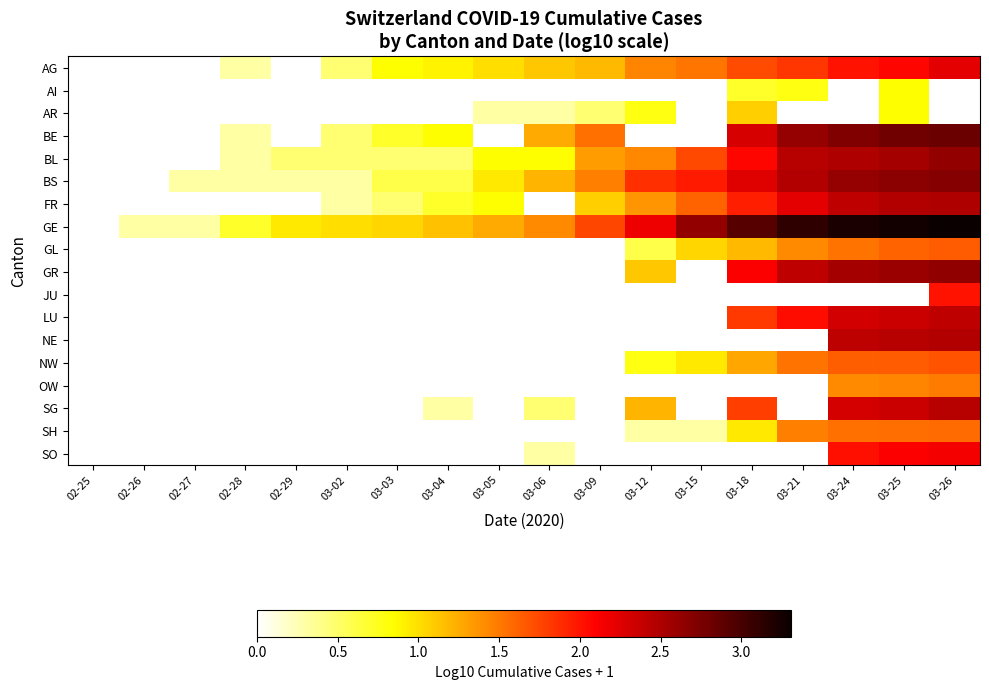

Reading right to left, extract all data points from this chart.

AG: 03-26=2.2	03-25=2.1	03-24=2.0	03-21=1.8	03-18=1.7	03-15=1.5	03-12=1.4	03-09=1.2	03-06=1.1	03-05=1.0	03-04=0.9	03-03=0.8	03-02=0.5	02-29=0.0	02-28=0.3	02-27=0.0	02-26=0.0	02-25=0.0
AI: 03-26=0.0	03-25=0.8	03-24=0.0	03-21=0.8	03-18=0.7	03-15=0.0	03-12=0.0	03-09=0.0	03-06=0.0	03-05=0.0	03-04=0.0	03-03=0.0	03-02=0.0	02-29=0.0	02-28=0.0	02-27=0.0	02-26=0.0	02-25=0.0
AR: 03-26=0.0	03-25=0.8	03-24=0.0	03-21=0.0	03-18=1.1	03-15=0.0	03-12=0.8	03-09=0.5	03-06=0.3	03-05=0.3	03-04=0.0	03-03=0.0	03-02=0.0	02-29=0.0	02-28=0.0	02-27=0.0	02-26=0.0	02-25=0.0
BE: 03-26=2.8	03-25=2.8	03-24=2.7	03-21=2.6	03-18=2.3	03-15=0.0	03-12=0.0	03-09=1.5	03-06=1.3	03-05=0.0	03-04=0.8	03-03=0.7	03-02=0.5	02-29=0.0	02-28=0.3	02-27=0.0	02-26=0.0	02-25=0.0
BL: 03-26=2.6	03-25=2.5	03-24=2.5	03-21=2.5	03-18=2.1	03-15=1.7	03-12=1.4	03-09=1.3	03-06=0.8	03-05=0.8	03-04=0.5	03-03=0.5	03-02=0.5	02-29=0.5	02-28=0.3	02-27=0.0	02-26=0.0	02-25=0.0
BS: 03-26=2.7	03-25=2.7	03-24=2.6	03-21=2.5	03-18=2.3	03-15=2.0	03-12=1.9	03-09=1.5	03-06=1.2	03-05=1.0	03-04=0.6	03-03=0.6	03-02=0.3	02-29=0.3	02-28=0.3	02-27=0.3	02-26=0.0	02-25=0.0
FR: 03-26=2.5	03-25=2.5	03-24=2.4	03-21=2.2	03-18=1.9	03-15=1.6	03-12=1.4	03-09=1.1	03-06=0.0	03-05=0.8	03-04=0.7	03-03=0.5	03-02=0.3	02-29=0.0	02-28=0.0	02-27=0.0	02-26=0.0	02-25=0.0
GE: 03-26=3.3	03-25=3.3	03-24=3.2	03-21=3.1	03-18=2.9	03-15=2.6	03-12=2.2	03-09=1.8	03-06=1.4	03-05=1.3	03-04=1.1	03-03=1.0	03-02=1.0	02-29=1.0	02-28=0.7	02-27=0.3	02-26=0.3	02-25=0.0
GL: 03-26=1.6	03-25=1.6	03-24=1.5	03-21=1.4	03-18=1.2	03-15=1.0	03-12=0.6	03-09=0.0	03-06=0.0	03-05=0.0	03-04=0.0	03-03=0.0	03-02=0.0	02-29=0.0	02-28=0.0	02-27=0.0	02-26=0.0	02-25=0.0
GR: 03-26=2.6	03-25=2.6	03-24=2.5	03-21=2.4	03-18=2.1	03-15=0.0	03-12=1.1	03-09=0.0	03-06=0.0	03-05=0.0	03-04=0.0	03-03=0.0	03-02=0.0	02-29=0.0	02-28=0.0	02-27=0.0	02-26=0.0	02-25=0.0
JU: 03-26=2.0	03-25=0.0	03-24=0.0	03-21=0.0	03-18=0.0	03-15=0.0	03-12=0.0	03-09=0.0	03-06=0.0	03-05=0.0	03-04=0.0	03-03=0.0	03-02=0.0	02-29=0.0	02-28=0.0	02-27=0.0	02-26=0.0	02-25=0.0
LU: 03-26=2.4	03-25=2.4	03-24=2.3	03-21=2.0	03-18=1.8	03-15=0.0	03-12=0.0	03-09=0.0	03-06=0.0	03-05=0.0	03-04=0.0	03-03=0.0	03-02=0.0	02-29=0.0	02-28=0.0	02-27=0.0	02-26=0.0	02-25=0.0
NE: 03-26=2.5	03-25=2.4	03-24=2.4	03-21=0.0	03-18=0.0	03-15=0.0	03-12=0.0	03-09=0.0	03-06=0.0	03-05=0.0	03-04=0.0	03-03=0.0	03-02=0.0	02-29=0.0	02-28=0.0	02-27=0.0	02-26=0.0	02-25=0.0
NW: 03-26=1.7	03-25=1.7	03-24=1.6	03-21=1.5	03-18=1.3	03-15=1.0	03-12=0.8	03-09=0.0	03-06=0.0	03-05=0.0	03-04=0.0	03-03=0.0	03-02=0.0	02-29=0.0	02-28=0.0	02-27=0.0	02-26=0.0	02-25=0.0
OW: 03-26=1.5	03-25=1.4	03-24=1.4	03-21=0.0	03-18=0.0	03-15=0.0	03-12=0.0	03-09=0.0	03-06=0.0	03-05=0.0	03-04=0.0	03-03=0.0	03-02=0.0	02-29=0.0	02-28=0.0	02-27=0.0	02-26=0.0	02-25=0.0
SG: 03-26=2.4	03-25=2.4	03-24=2.3	03-21=0.0	03-18=1.8	03-15=0.0	03-12=1.2	03-09=0.0	03-06=0.5	03-05=0.0	03-04=0.3	03-03=0.0	03-02=0.0	02-29=0.0	02-28=0.0	02-27=0.0	02-26=0.0	02-25=0.0
SH: 03-26=1.6	03-25=1.6	03-24=1.5	03-21=1.5	03-18=1.0	03-15=0.3	03-12=0.3	03-09=0.0	03-06=0.0	03-05=0.0	03-04=0.0	03-03=0.0	03-02=0.0	02-29=0.0	02-28=0.0	02-27=0.0	02-26=0.0	02-25=0.0
SO: 03-26=2.2	03-25=2.1	03-24=2.0	03-21=0.0	03-18=0.0	03-15=0.0	03-12=0.0	03-09=0.0	03-06=0.3	03-05=0.0	03-04=0.0	03-03=0.0	03-02=0.0	02-29=0.0	02-28=0.0	02-27=0.0	02-26=0.0	02-25=0.0